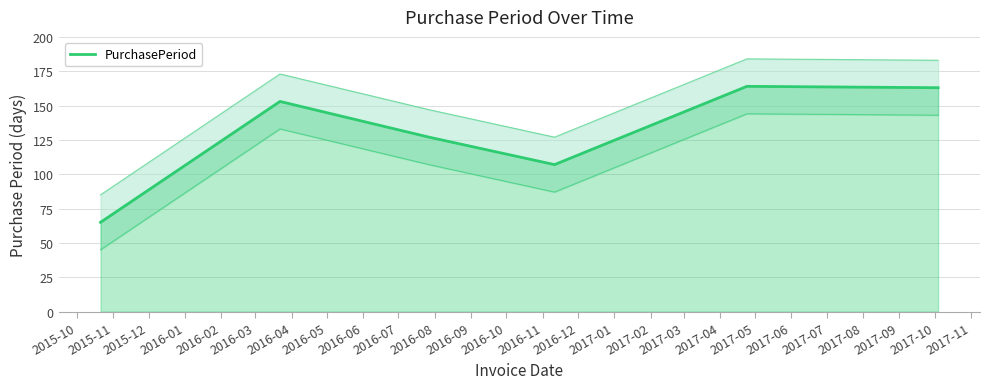

Which has a higher value, 2015-12 or 2016-02?

2016-02